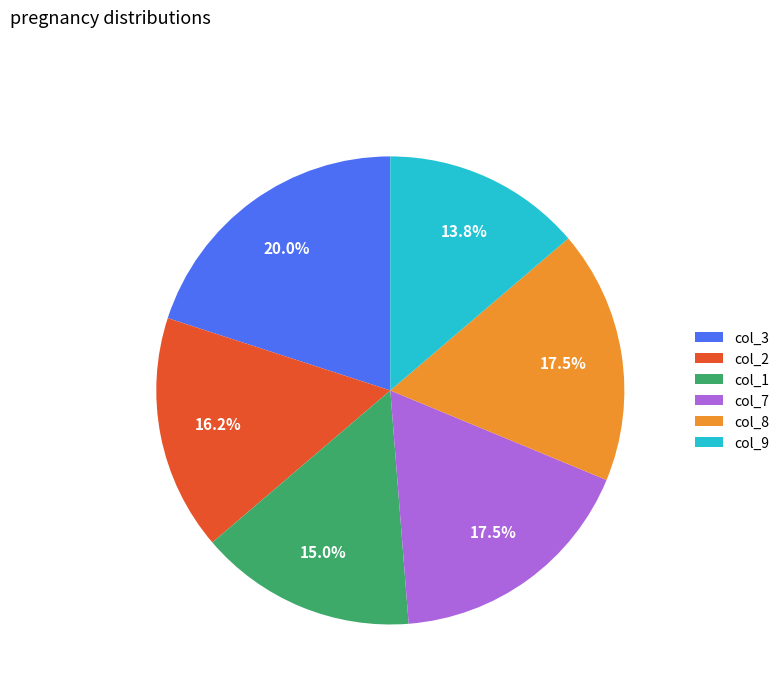

Which slice is the largest?

col_3